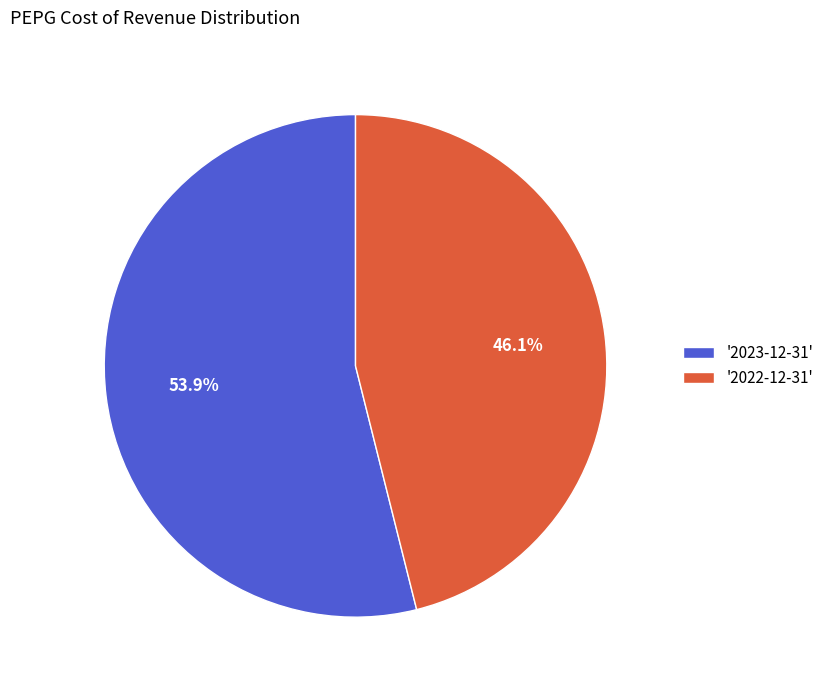

Which category has the biggest portion of the pie?

'2023-12-31'